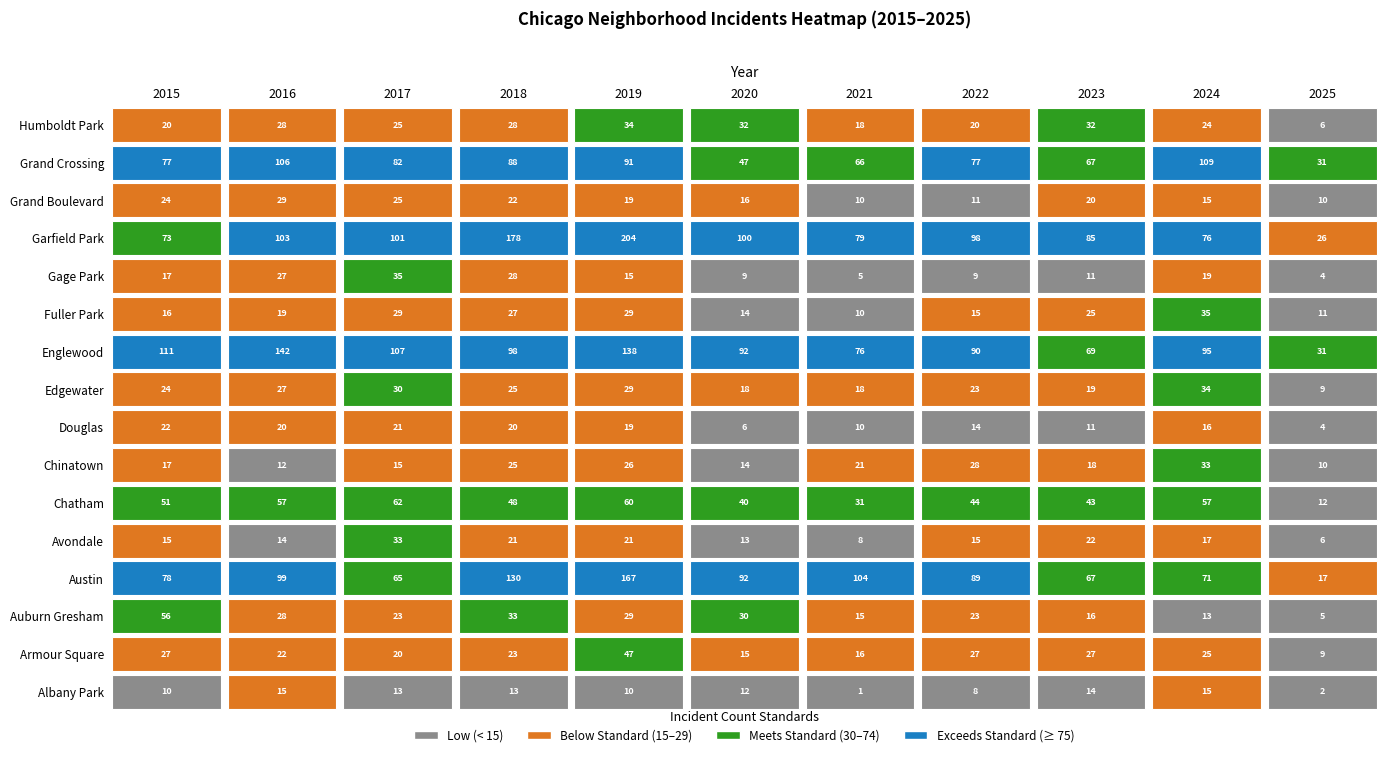

List the labels in order of Garfield Park value, largest first.

2019, 2018, 2016, 2017, 2020, 2022, 2023, 2021, 2024, 2015, 2025